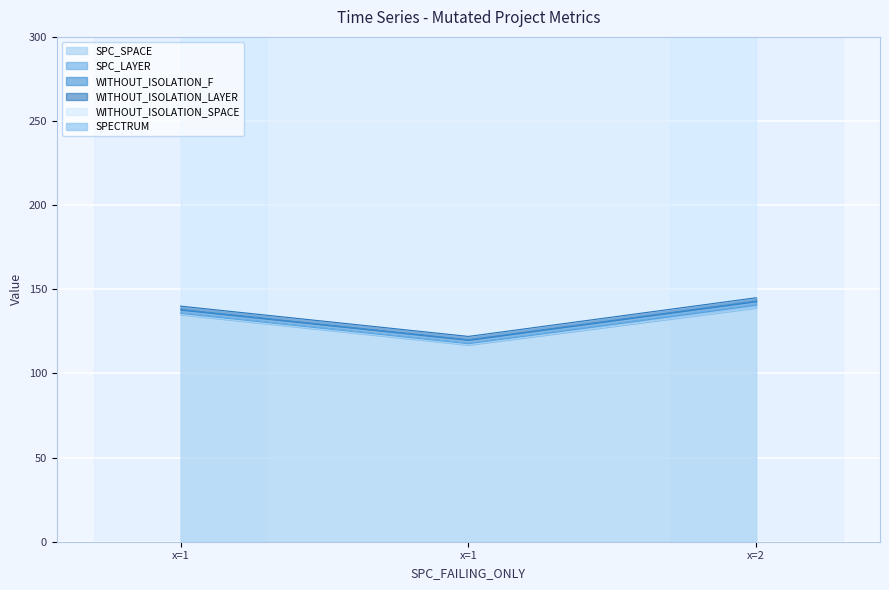

What is the average value of the SPECTRUM series?

2